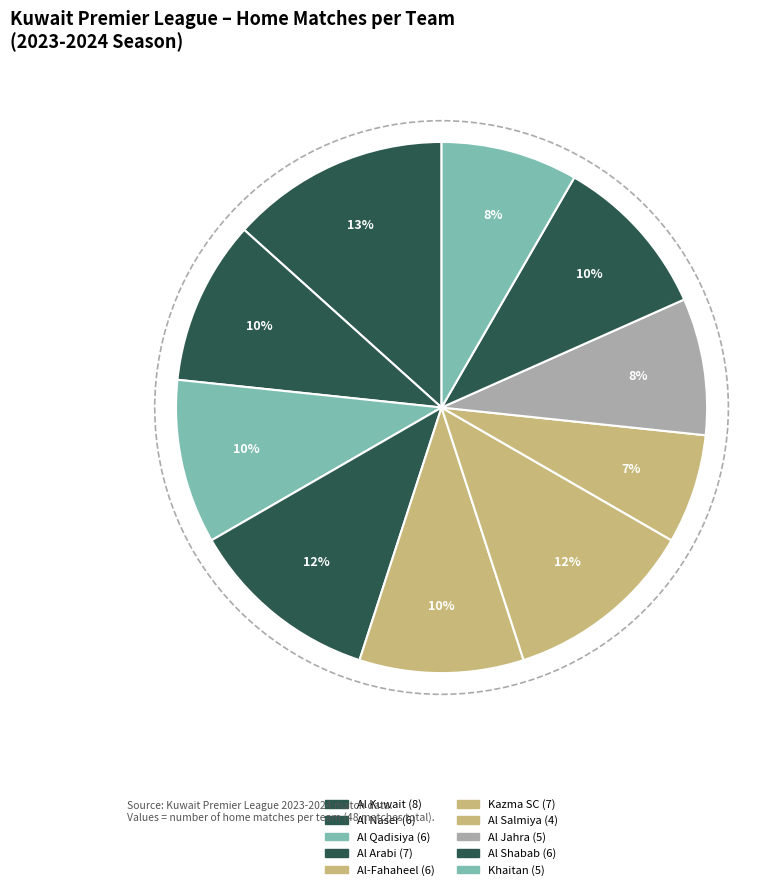

How many segments does this pie chart have?

10